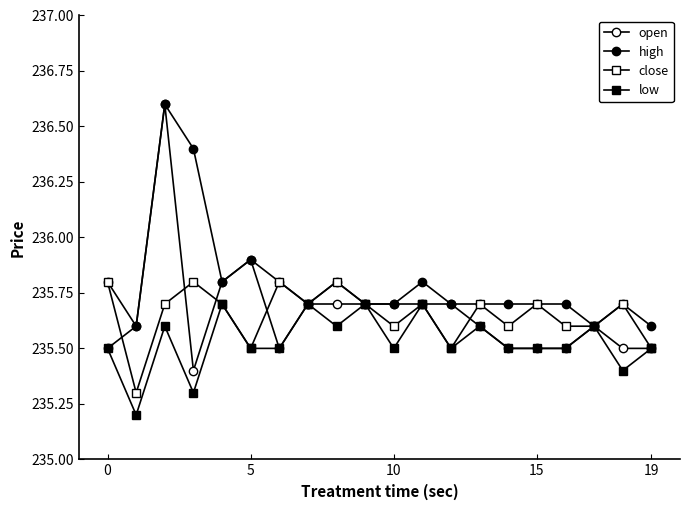

True or false: low and close cross at least once.

False